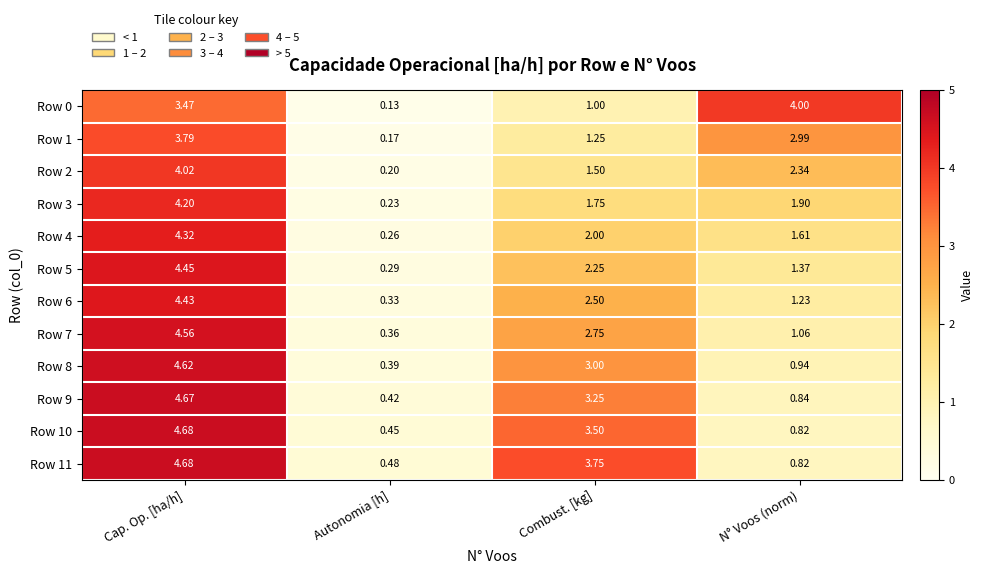

Rank the categories by Row 10 value from lowest to highest.

Autonomia [h], N° Voos (norm), Combust. [kg], Cap. Op. [ha/h]